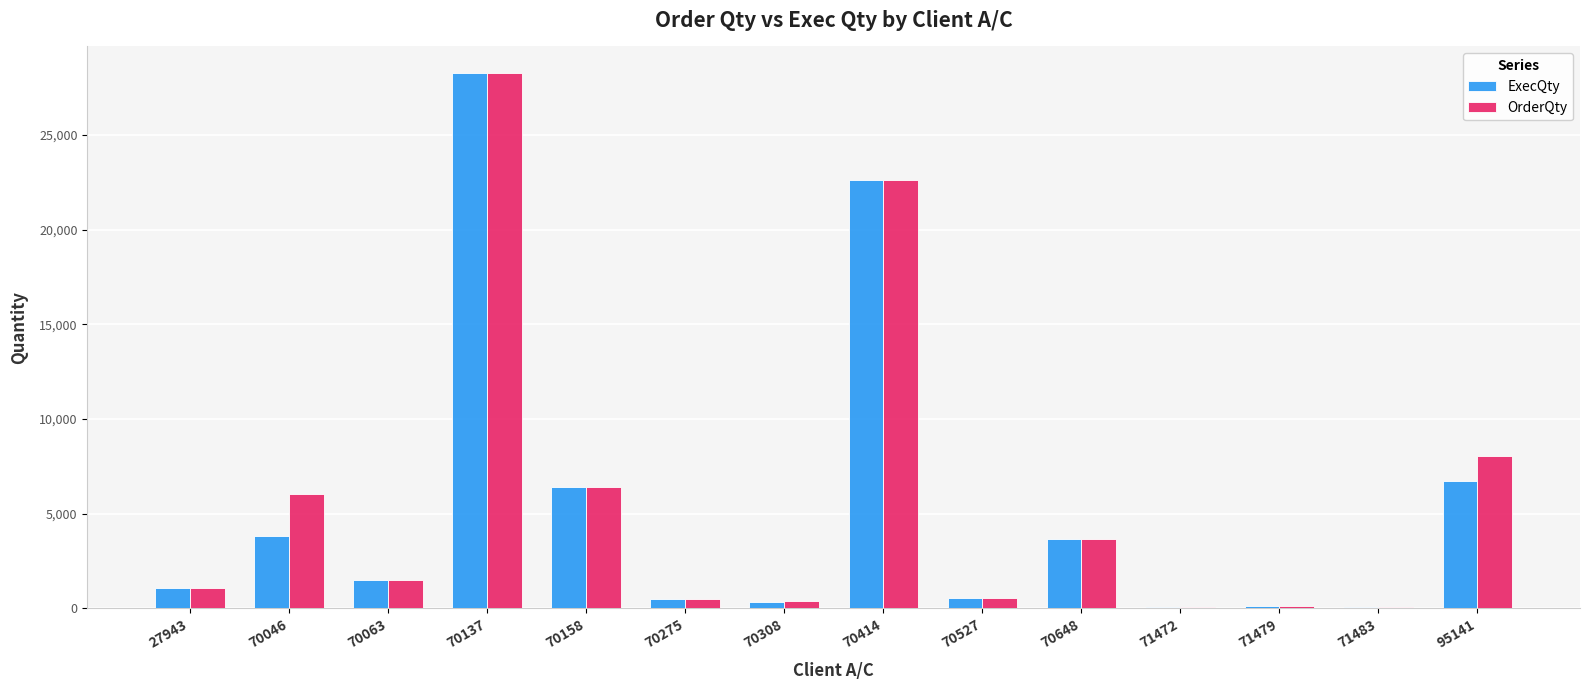

Where is OrderQty nearest to the value 14156?

95141